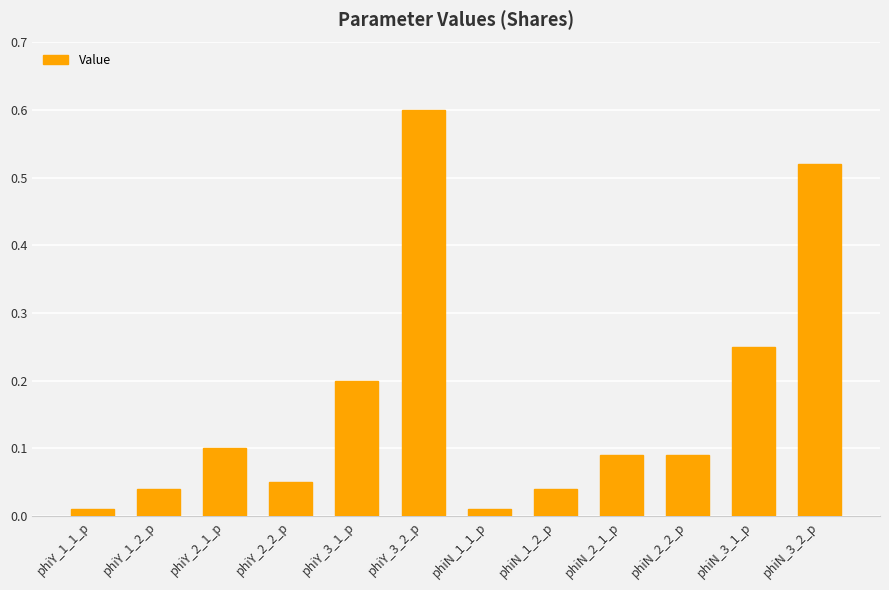

What is the label of the 3rd bar from the left?

phiY_2_1_p